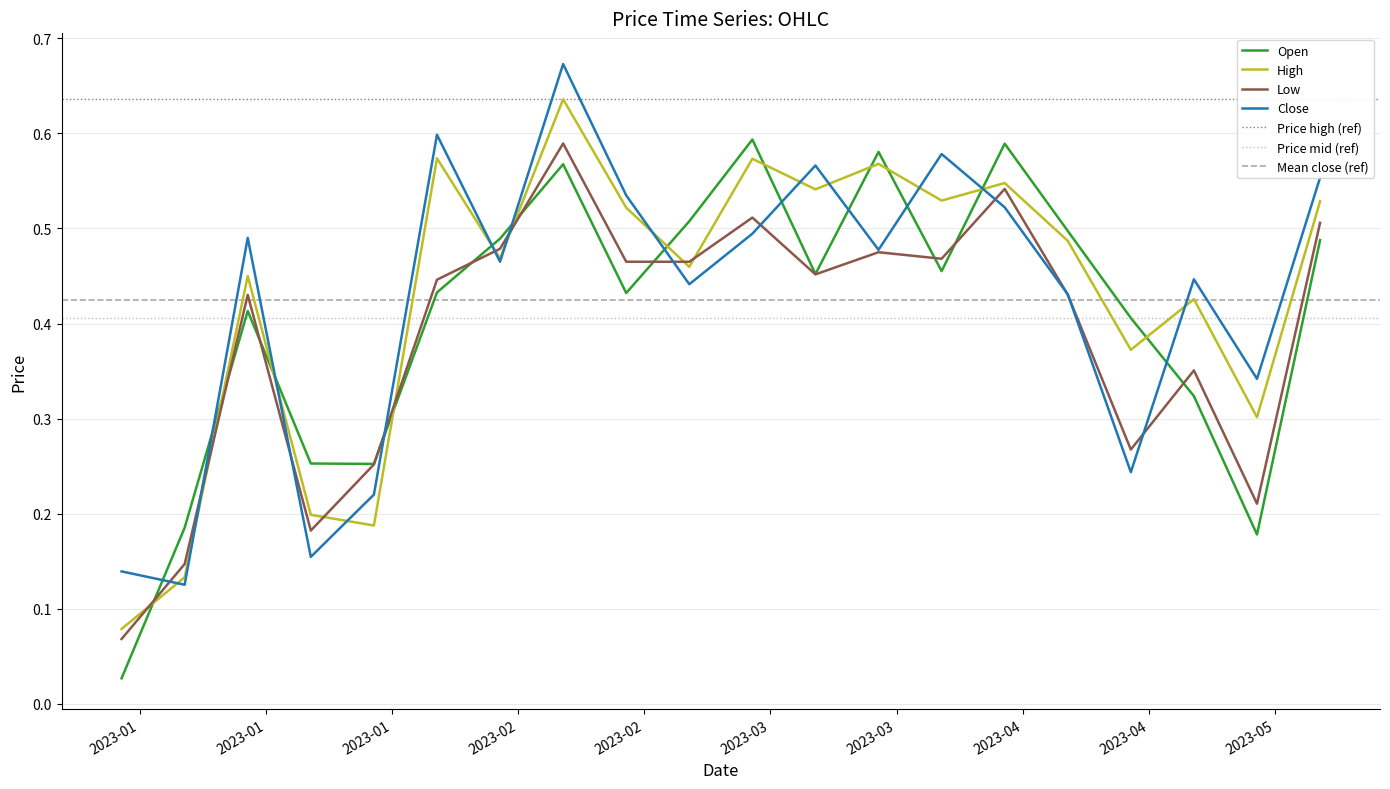

Which series changed the most between 2023-02-26 and 2023-05-07?

Low